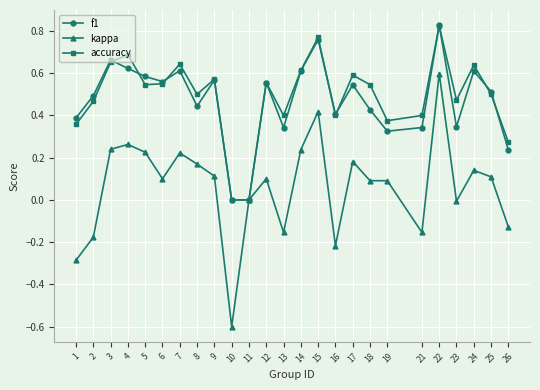

How many data points does each series have?

25